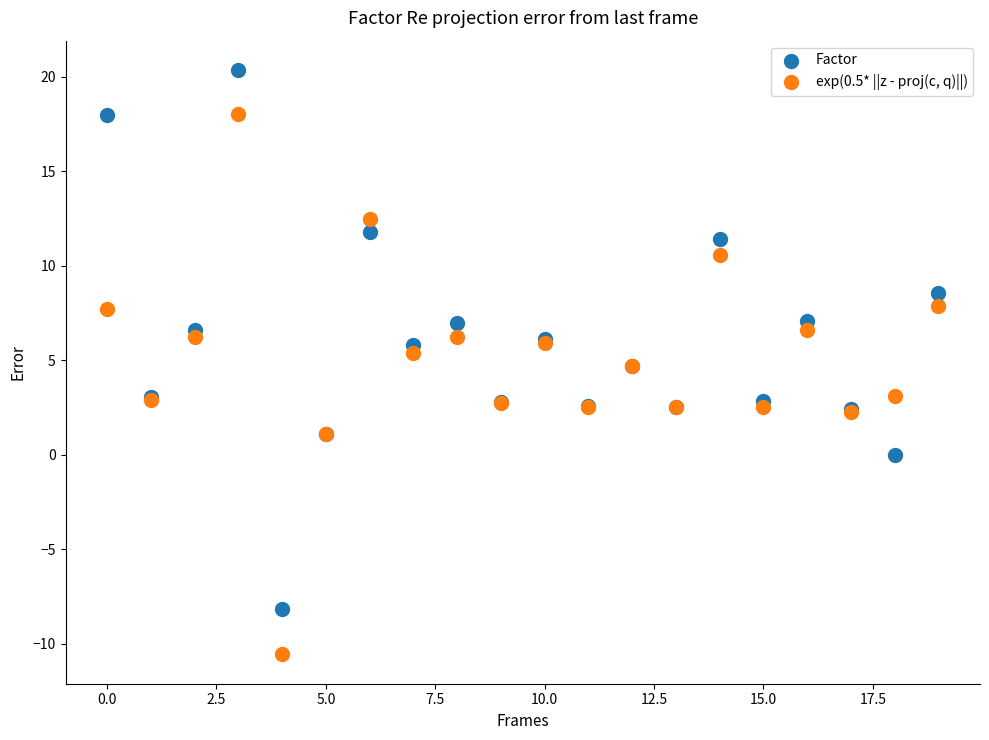

What are all the series names shown in the legend?

Factor, exp(0.5* ||z - proj(c, q)||)